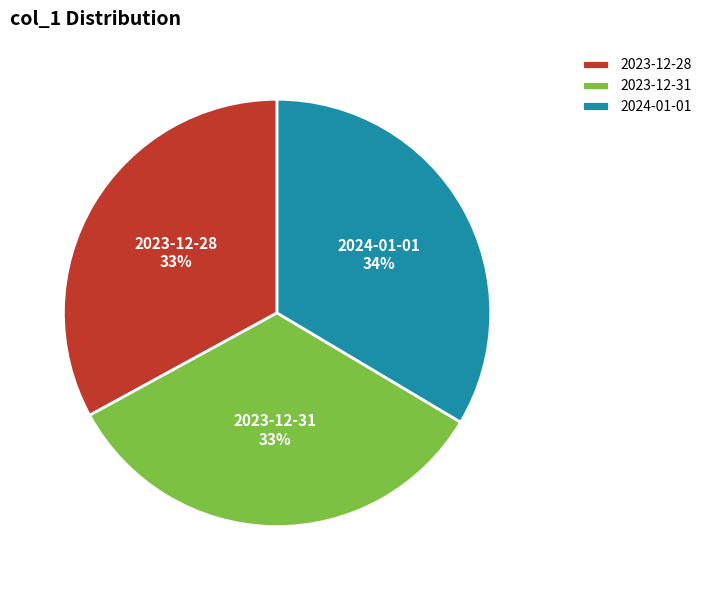

To the nearest percent, what is the average slice percentage?

33%